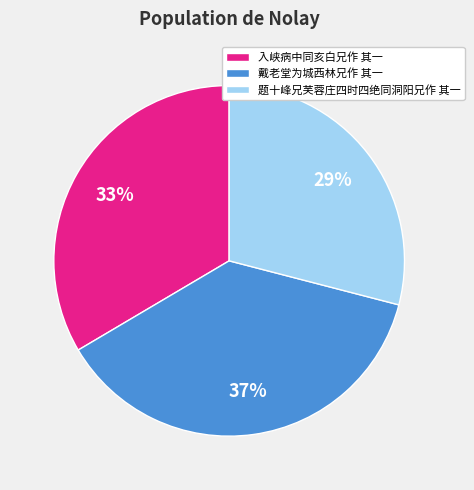

Between 入峡病中同亥白兄作 其一 and 戴老堂为城西林兄作 其一, which is larger?

戴老堂为城西林兄作 其一